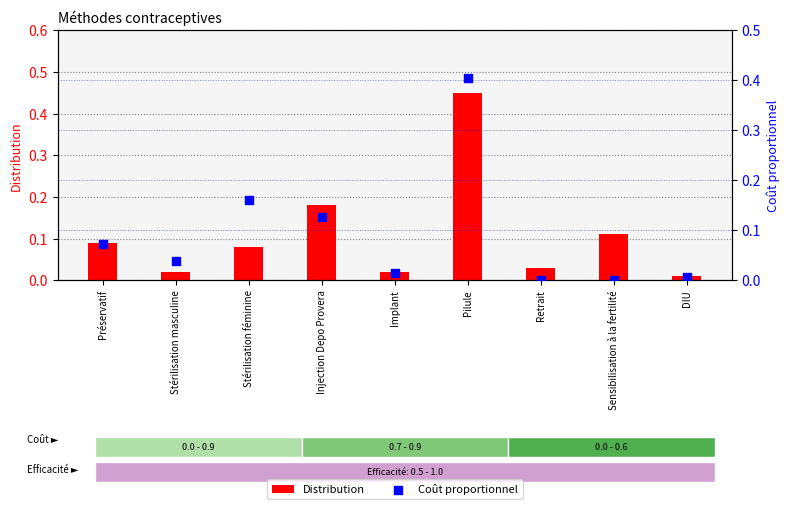

Which series has the widest spread of Y values?

Distribution